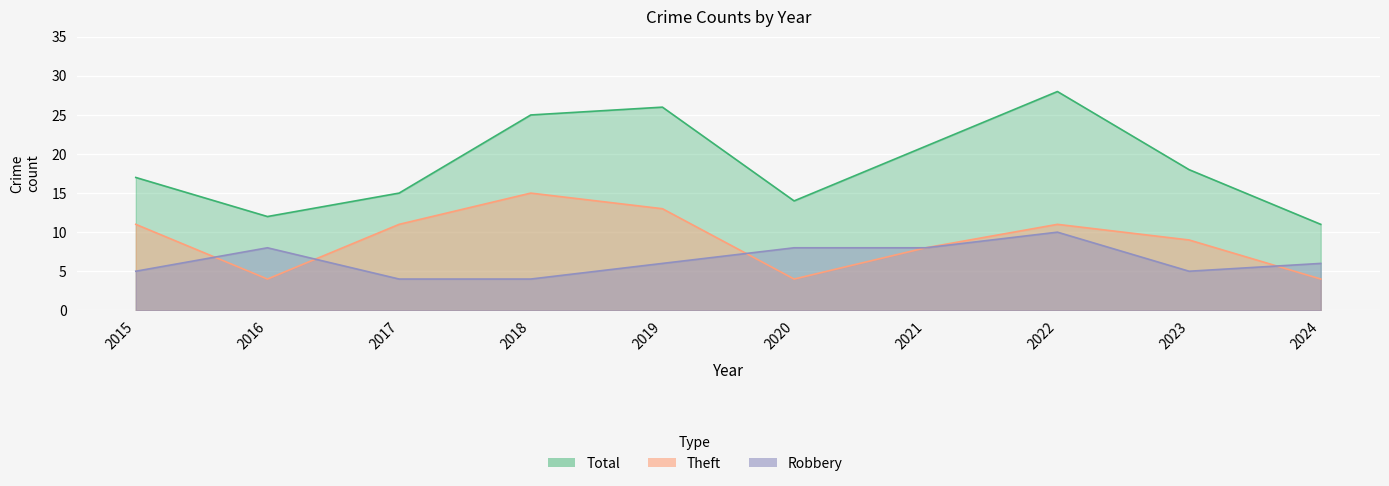

What value does the Total series have at 2017?

15